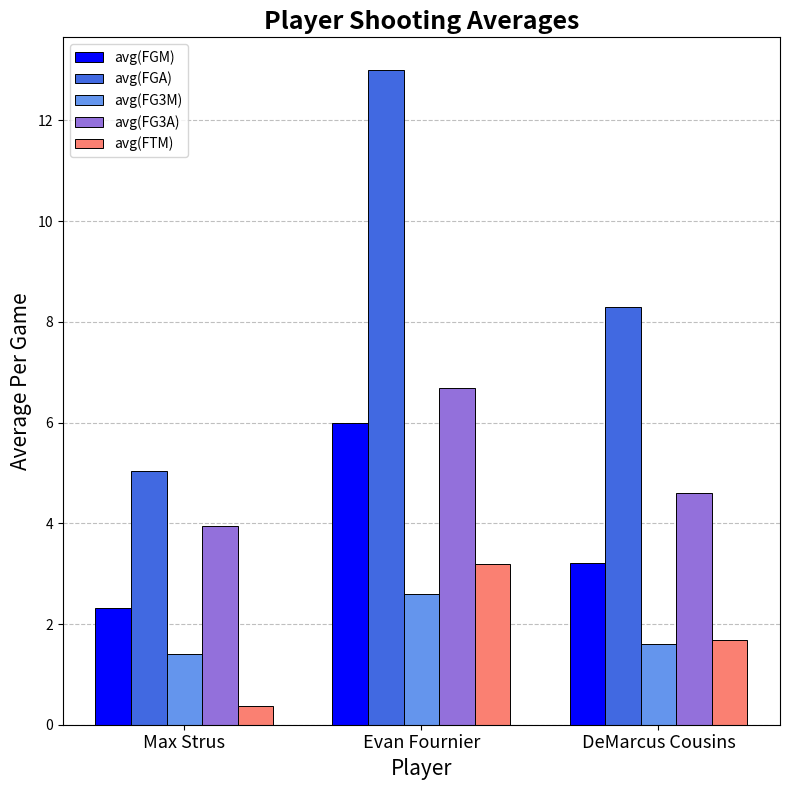

Reading left to right, list all the values displayed in this chart.

avg(FGM): 2.3	6.0	3.2
avg(FGA): 5.0	13.0	8.3
avg(FG3M): 1.4	2.6	1.6
avg(FG3A): 4.0	6.7	4.6
avg(FTM): 0.4	3.2	1.7